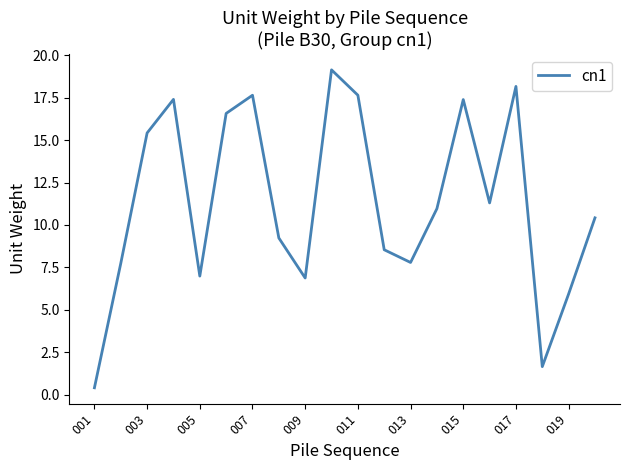

How many lines are shown in the chart?

1